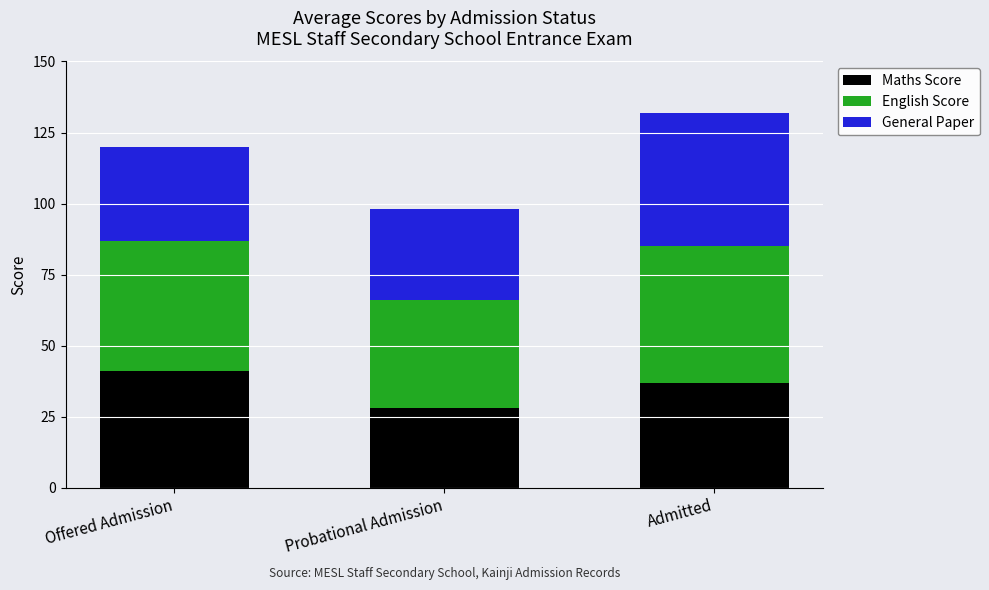

What is the difference between the Maths Score values at Probational Admission and Offered Admission?

13